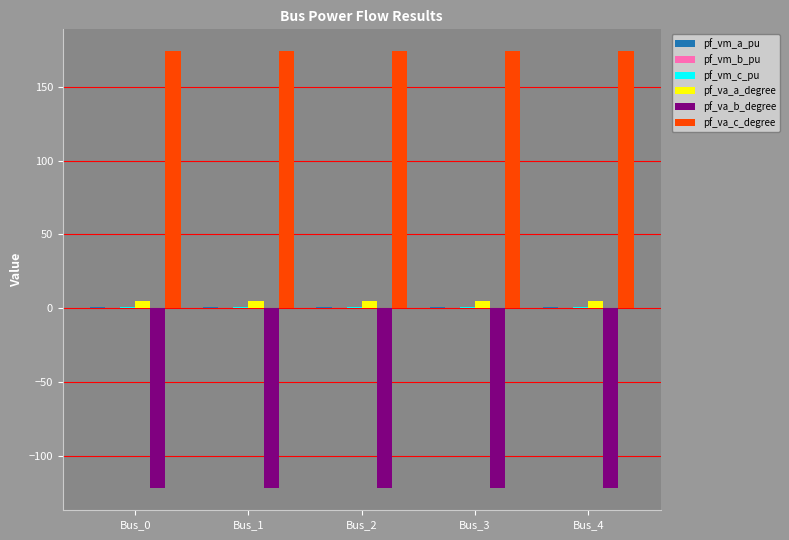

The pf_va_c_degree series shows 304.1 at Bus_2. True or false?

False